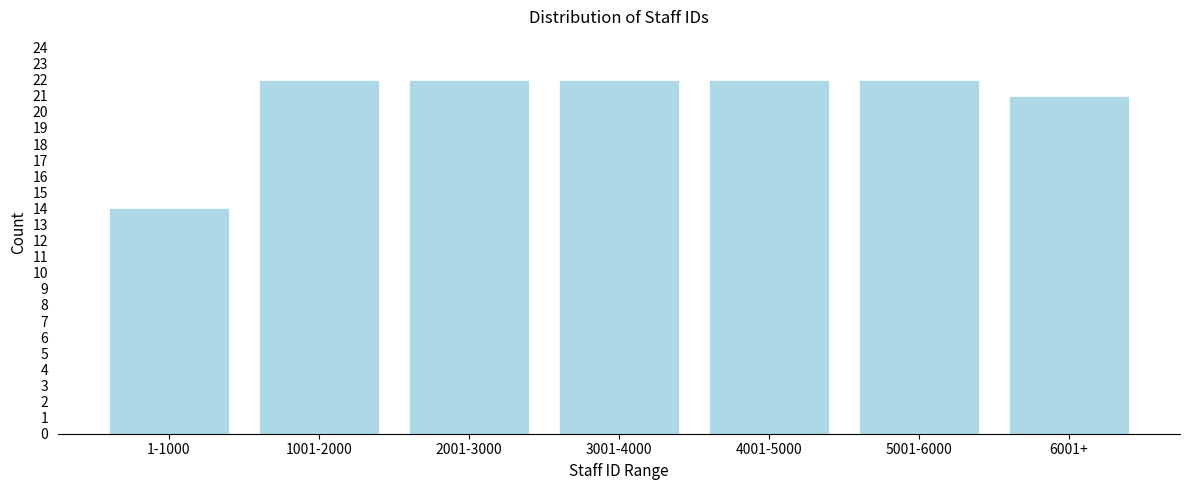

Reading right to left, list all the values displayed in this chart.

21	22	22	22	22	22	14